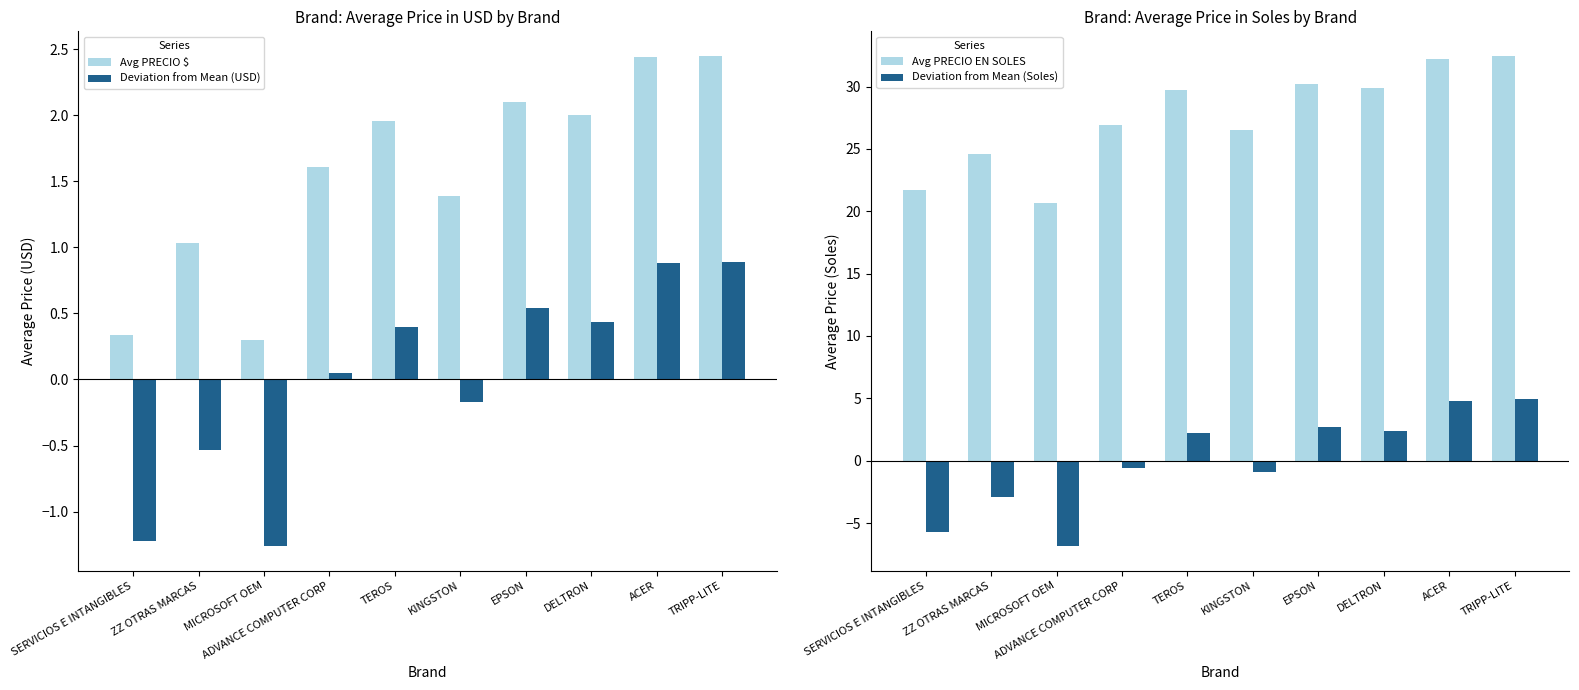

The value of Deviation from Mean (Soles) at ADVANCE COMPUTER CORP is -0.1. True or false?

False